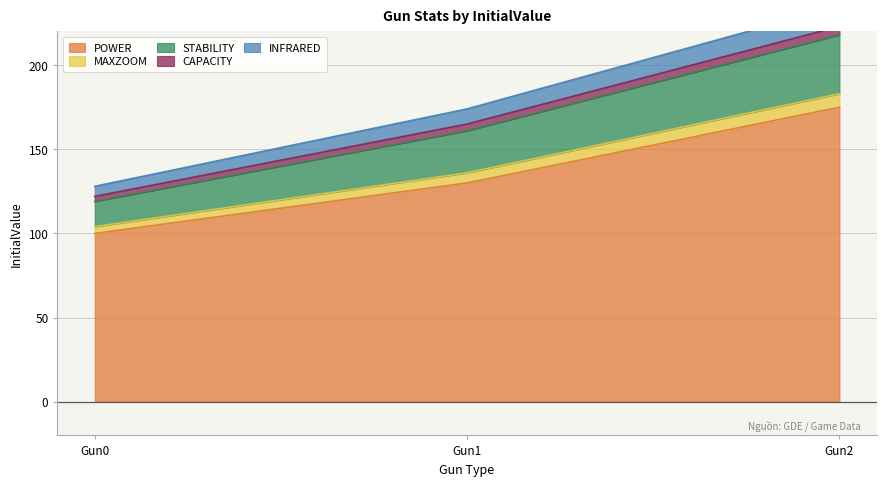

True or false: STABILITY has a value of 168 at Gun0.

False